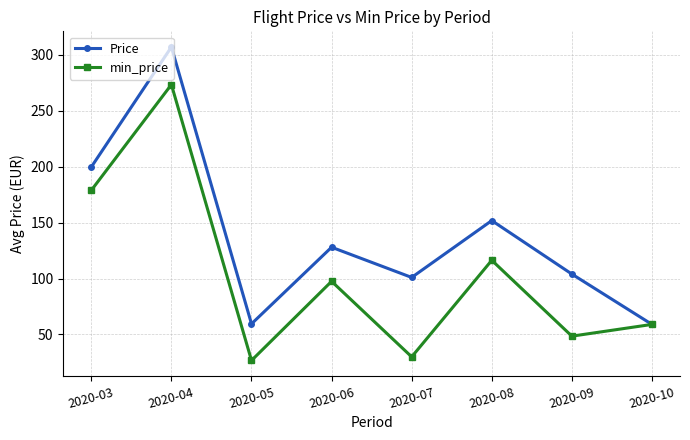

True or false: min_price has a value of 30.6 at 2020-10.

False